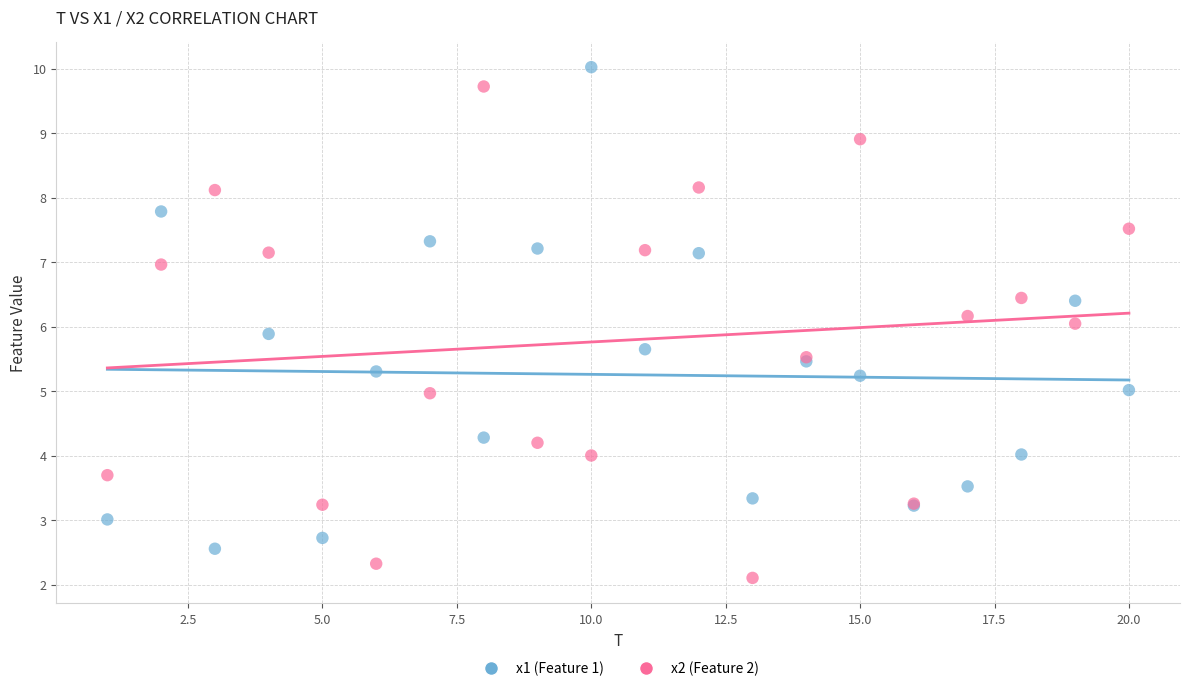

Which series contains the lowest Y value?

x2 (Feature 2)